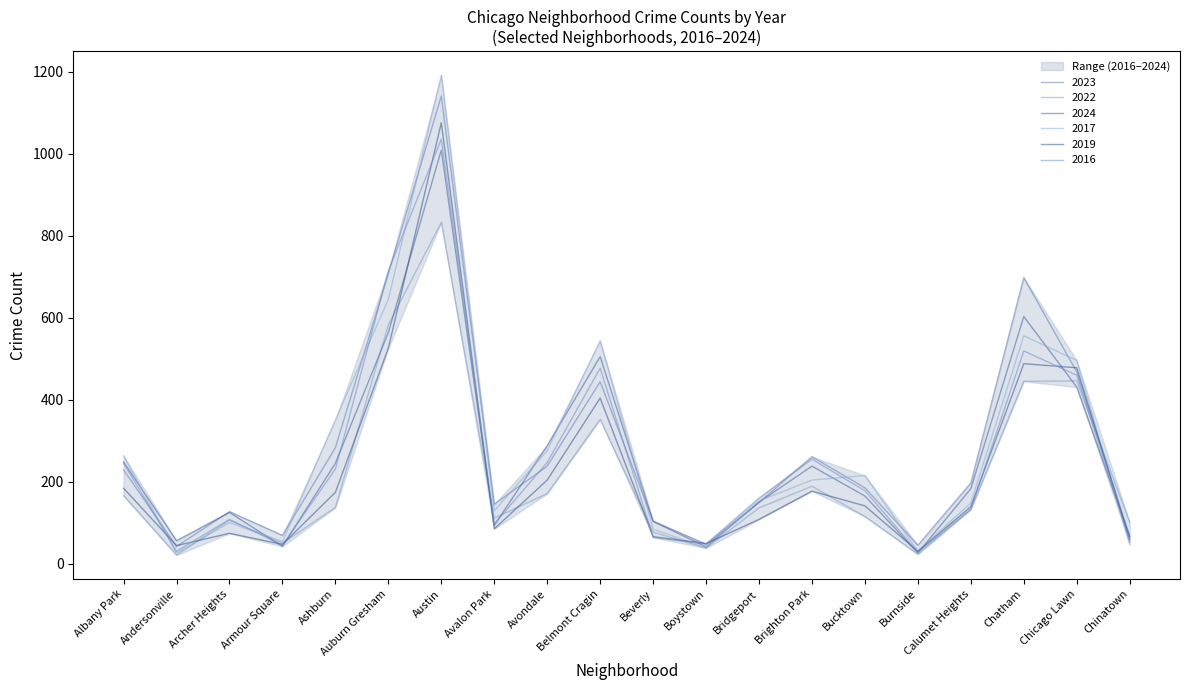

What is the minimum value shown in the chart?

21